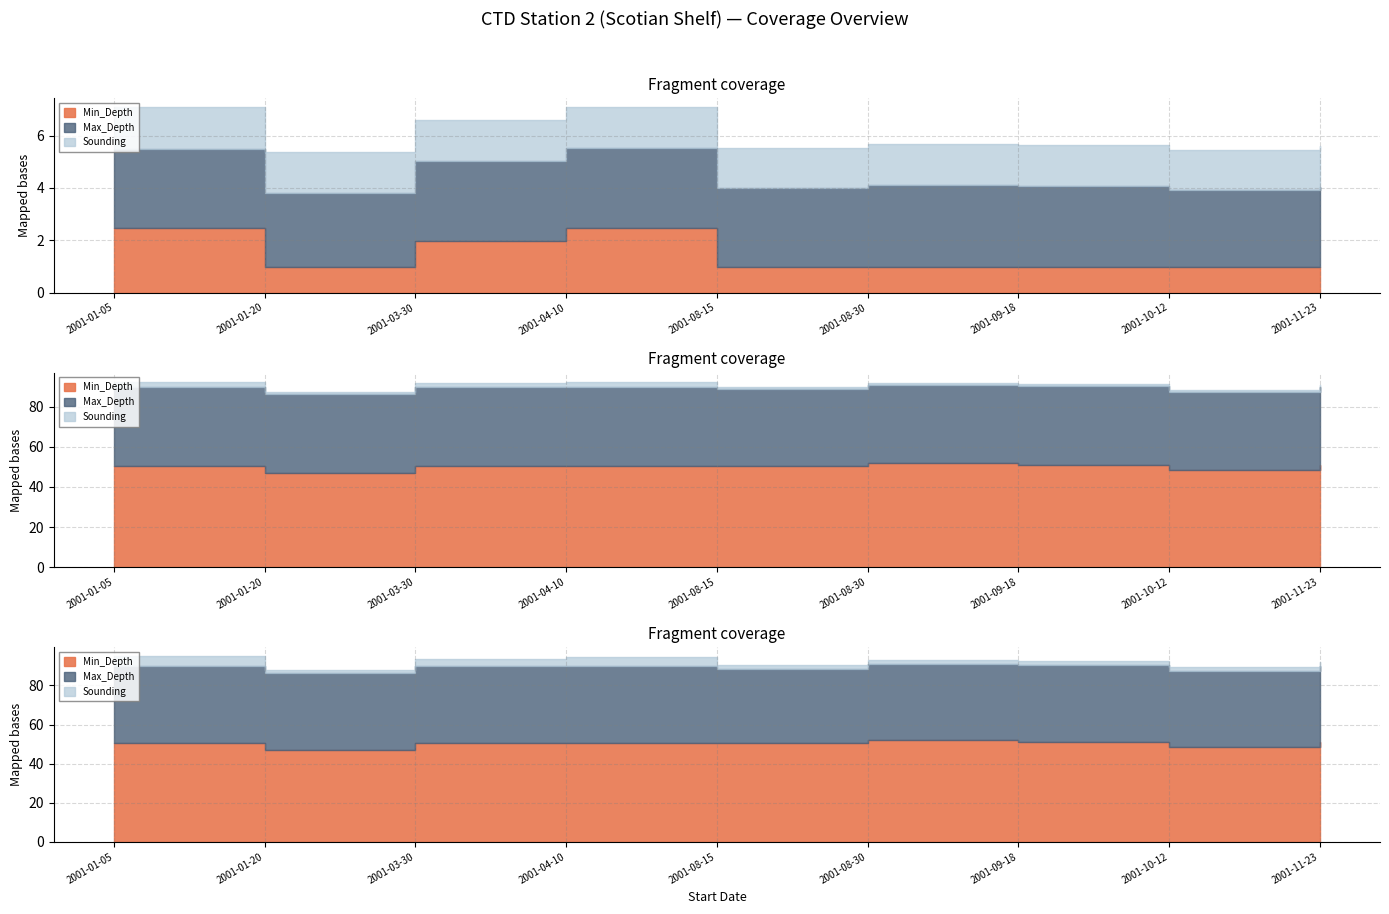

True or false: Max_Depth and Min_Depth intersect in this chart.

False